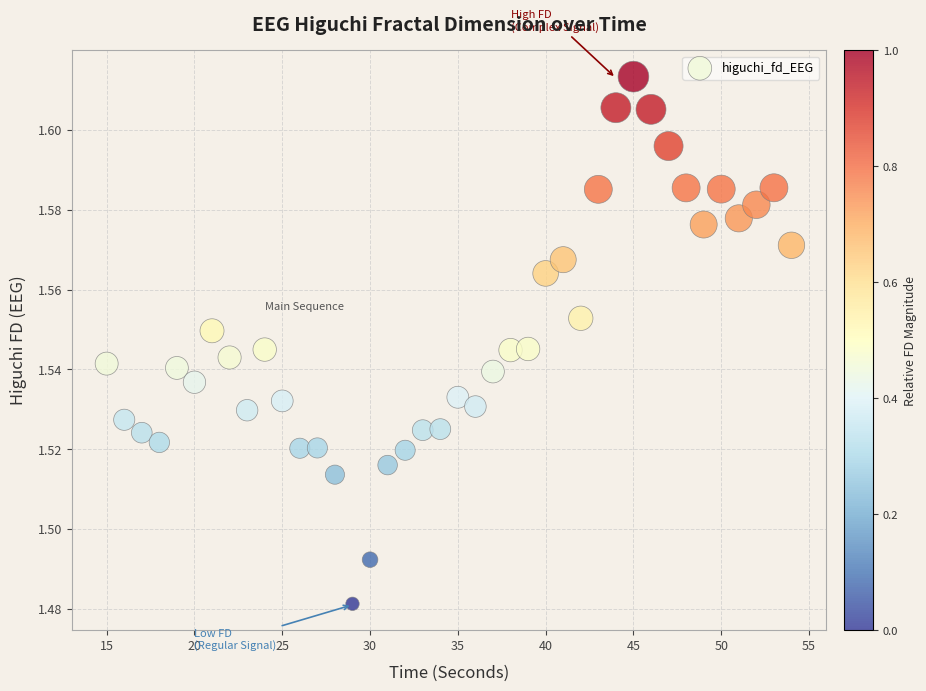

What is the range of X values (max minus min)?

39.0